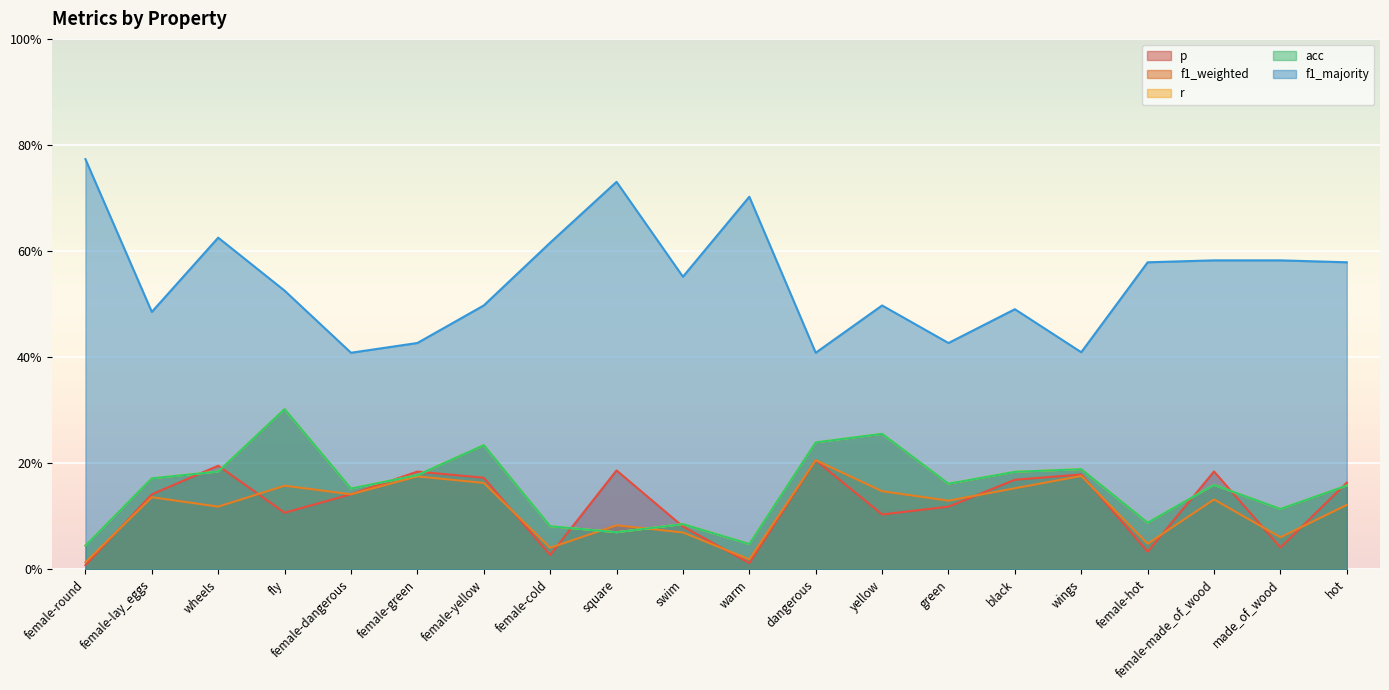

What is the difference between the second highest and second lowest values in the f1_majority series?

0.3